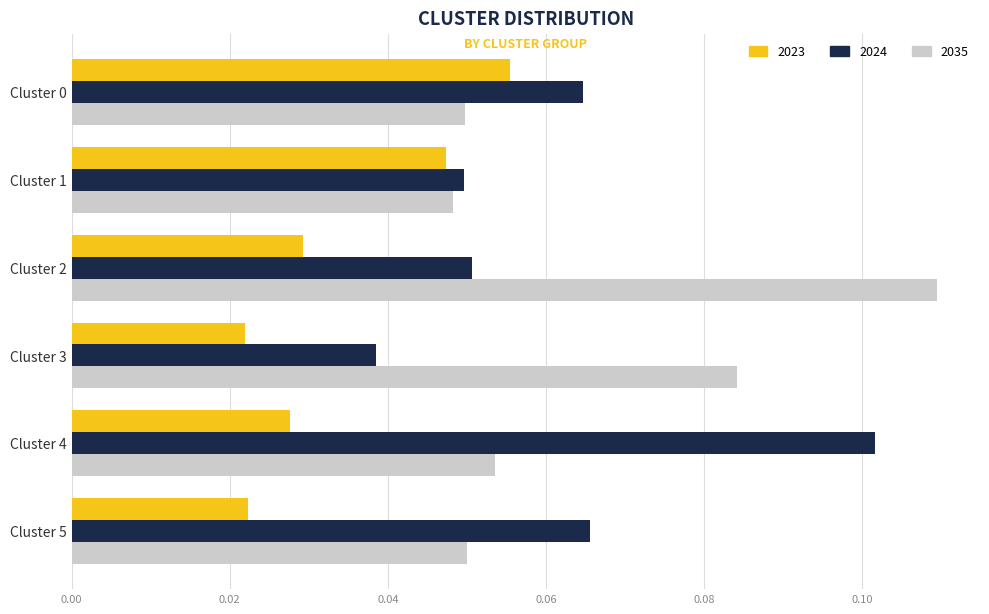

Rank the series by their maximum value, from highest to lowest.

2035, 2024, 2023